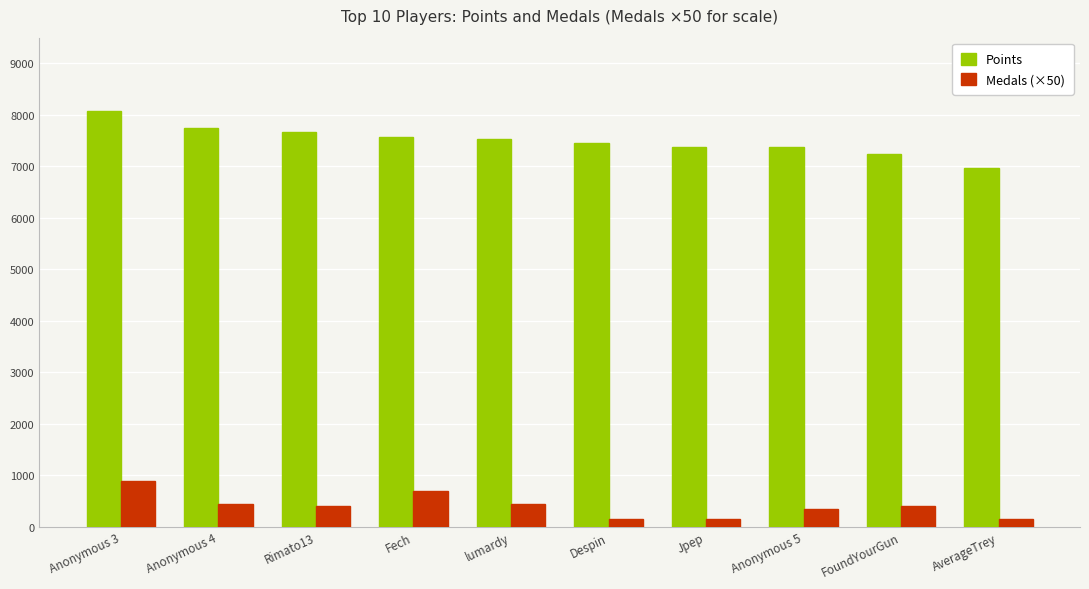

What is the maximum value shown in the chart?

8077